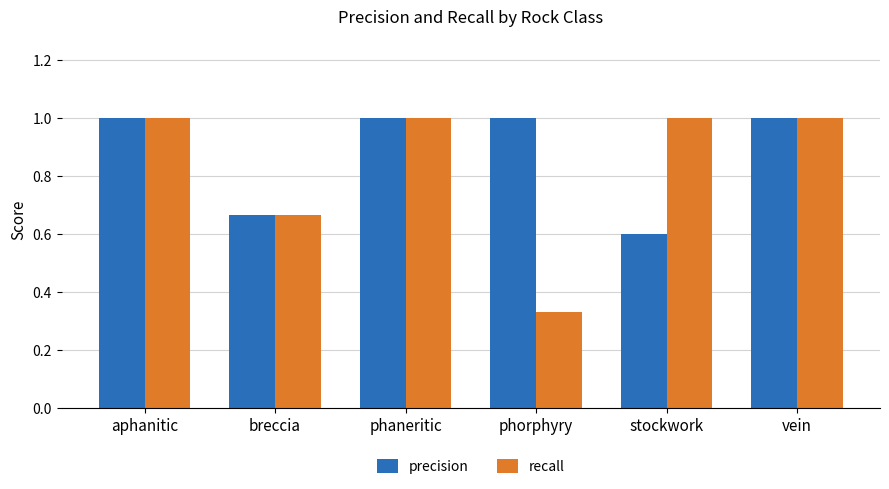

Is it true that precision equals 1.0 at phorphyry?

True